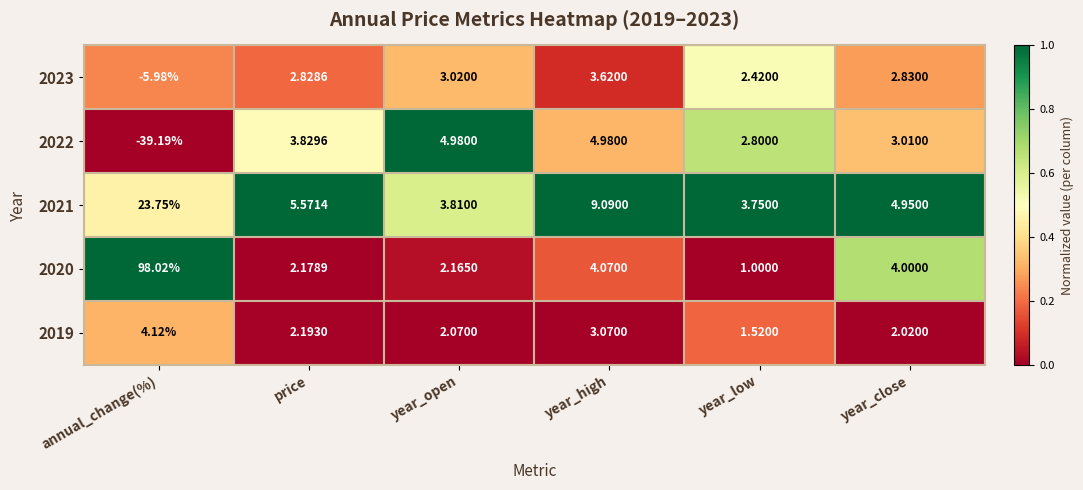

Rank the categories by 2021 value from lowest to highest.

year_low, year_open, year_close, price, year_high, annual_change(%)